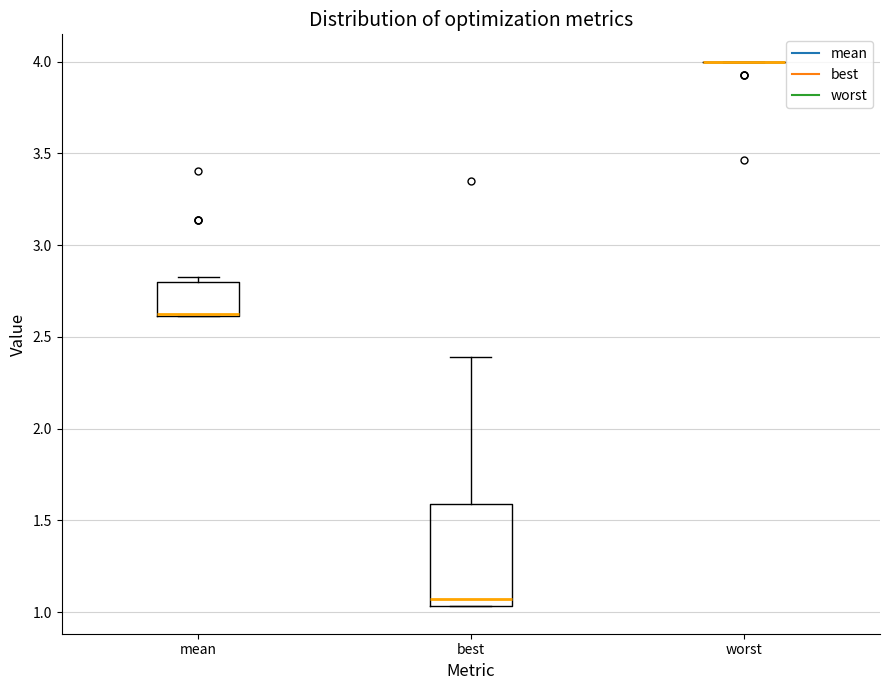

Reading left to right, transcribe this box plot: for each box, give where its median line is, the range the box spans, and where its two whiskers end, as read against the y-axis. The values are not printed on the chart, so give them approximately, as read against the axis.

mean: median 2.60 (drawn on the box's lower edge), box 2.60 to 2.80, whiskers 2.60 to 2.80 (just above the box's upper edge)
best: median 1.05 (just above the box's lower edge), box 1.05 to 1.60, whiskers 1.05 to 2.40
worst: box collapsed to a line at 4.00, whiskers 4.00 to 4.00